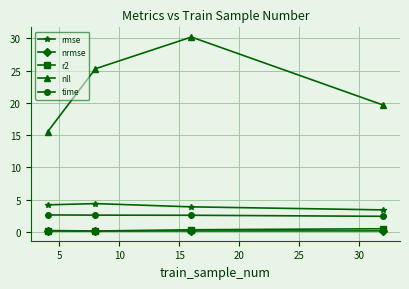

What is the smallest value displayed?

0.1